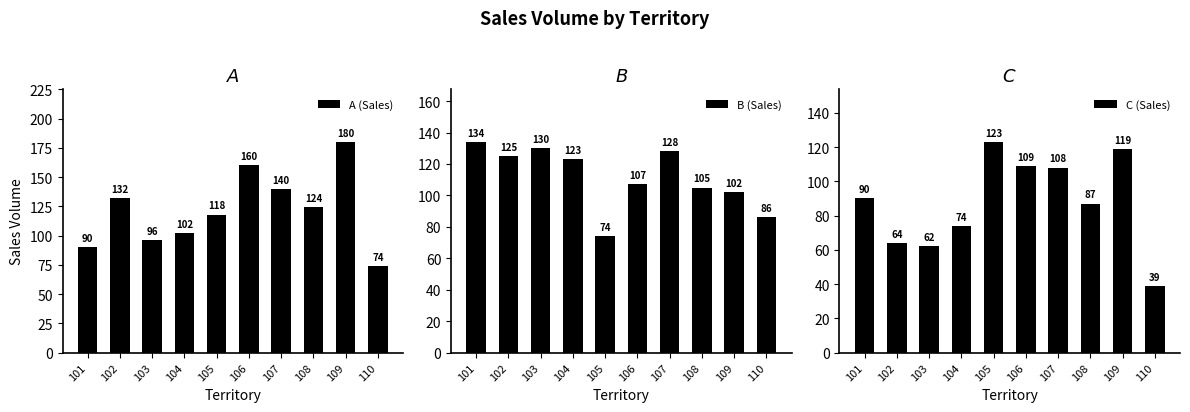

What is the sum of the B (Sales) values at 108 and 107?

233